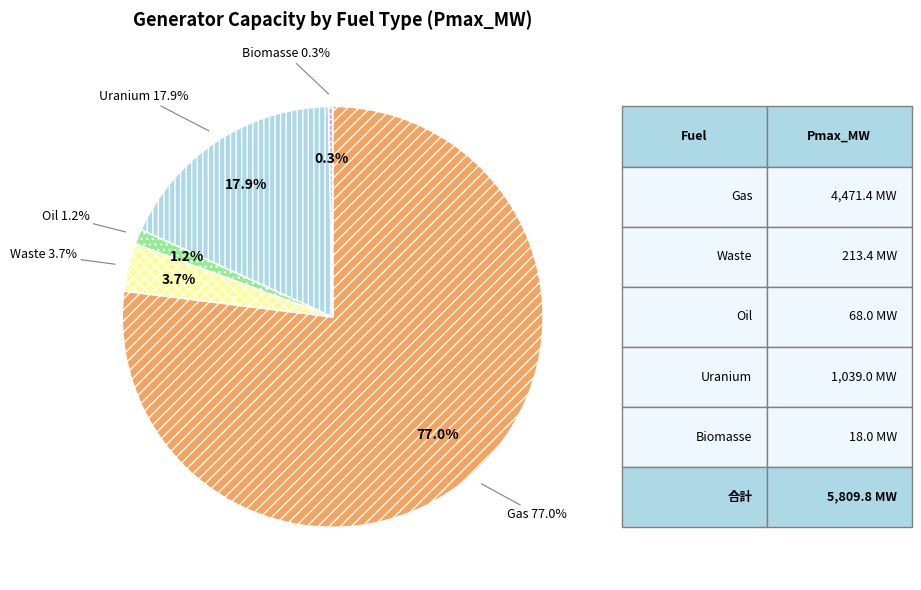

How many segments does this pie chart have?

5